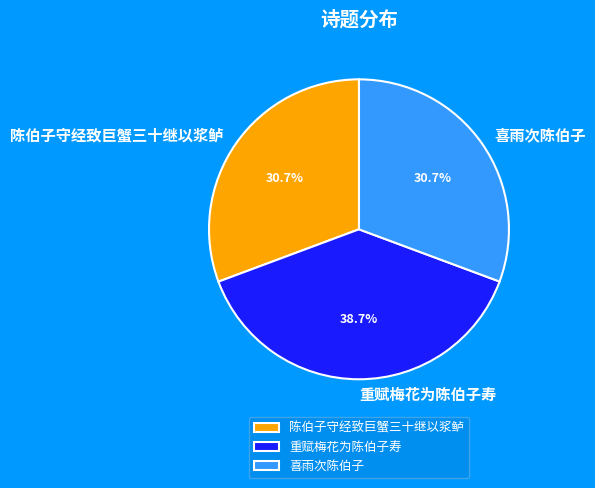

True or false: 喜雨次陈伯子 accounts for 31% of the total.

True